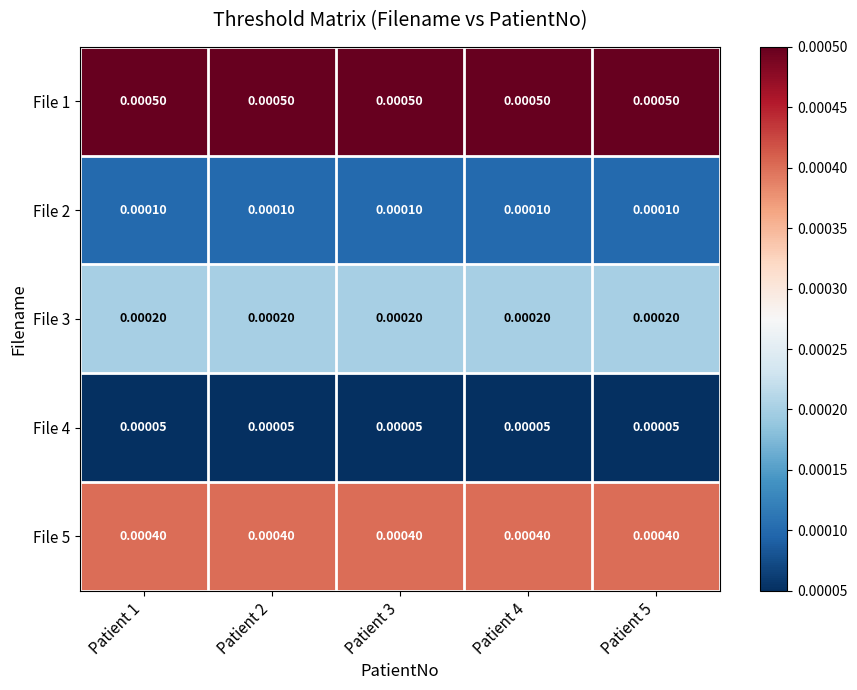

Rank the series by their maximum value, from highest to lowest.

File 1, File 5, File 3, File 2, File 4